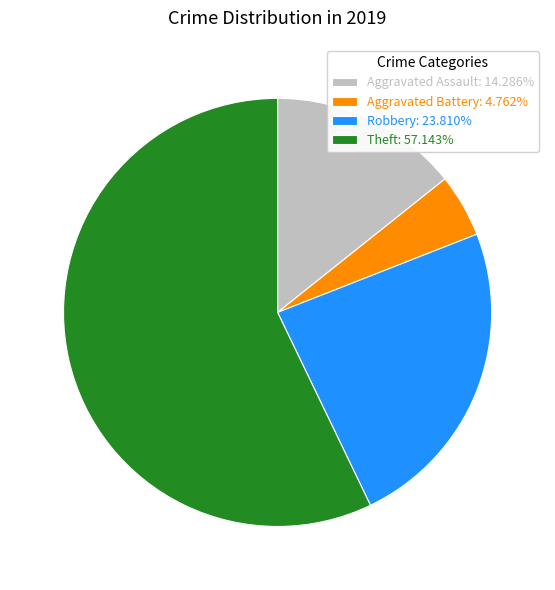

What is the ratio of the value at Aggravated Battery to the value at Aggravated Assault?

0.3